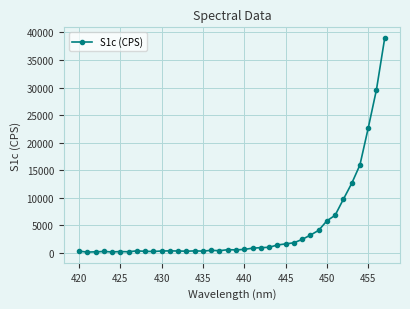

What is the difference between the second highest and second lowest values?

29405.7